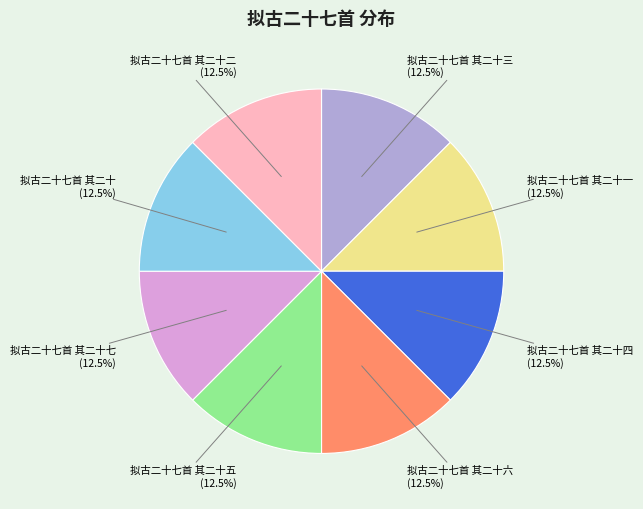

Is 拟古二十七首 其二十七 the majority of the pie?

No